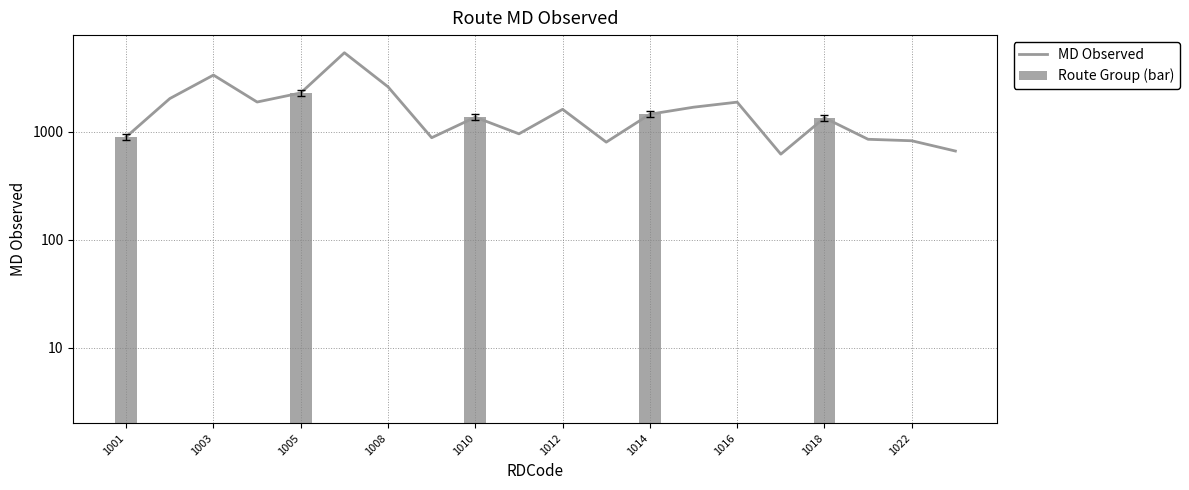

What is the average value?

1673.3